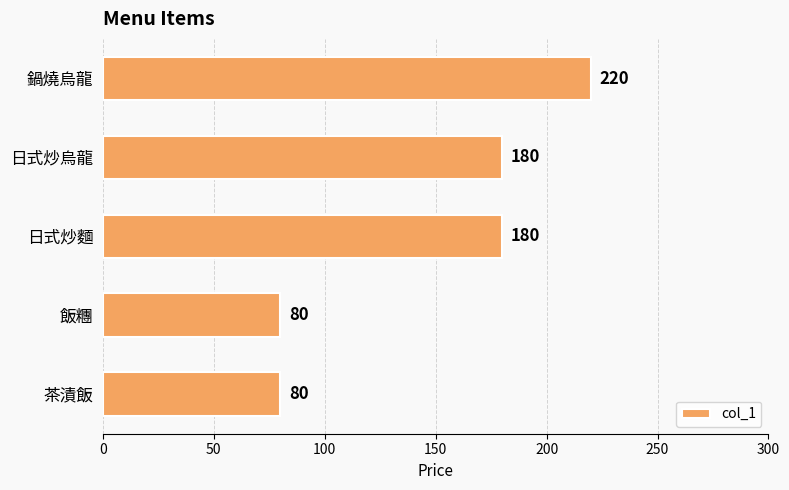

How many values are below 180?

2